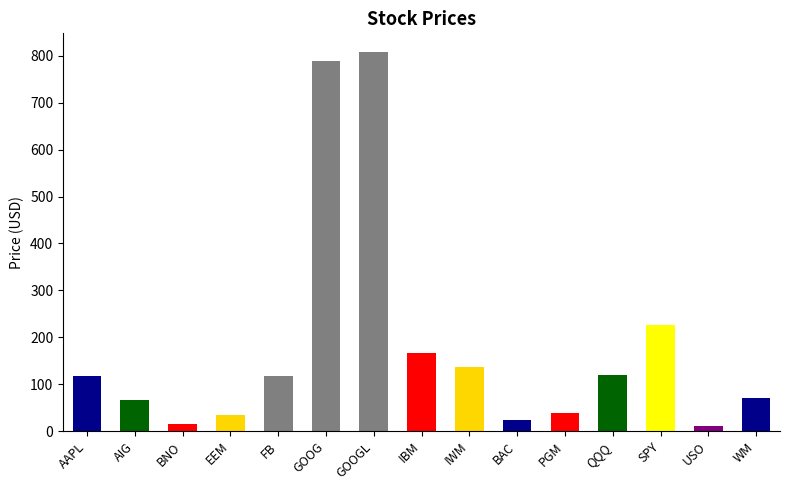

Reading left to right, list all the values displayed in this chart.

AAPL=116.5	AIG=66.4	BNO=15.4	EEM=34.3	FB=117.3	GOOG=789.9	GOOGL=807.8	IBM=166.7	IWM=136.0	BAC=22.6	PGM=38.1	QQQ=120.2	SPY=225.7	USO=11.6	WM=70.9